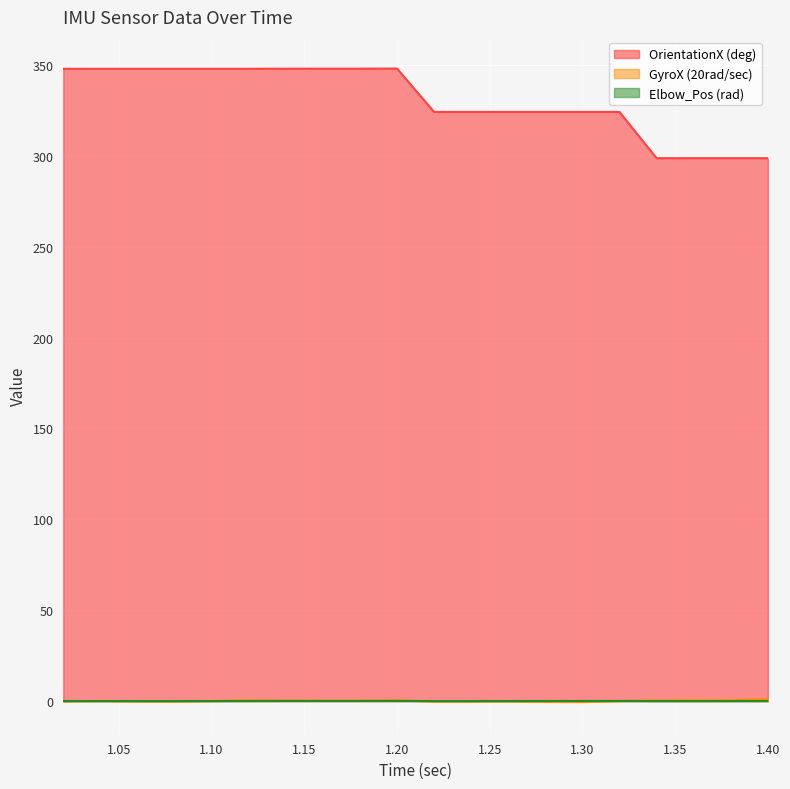

At which category is the sum across all series the highest?

1.2